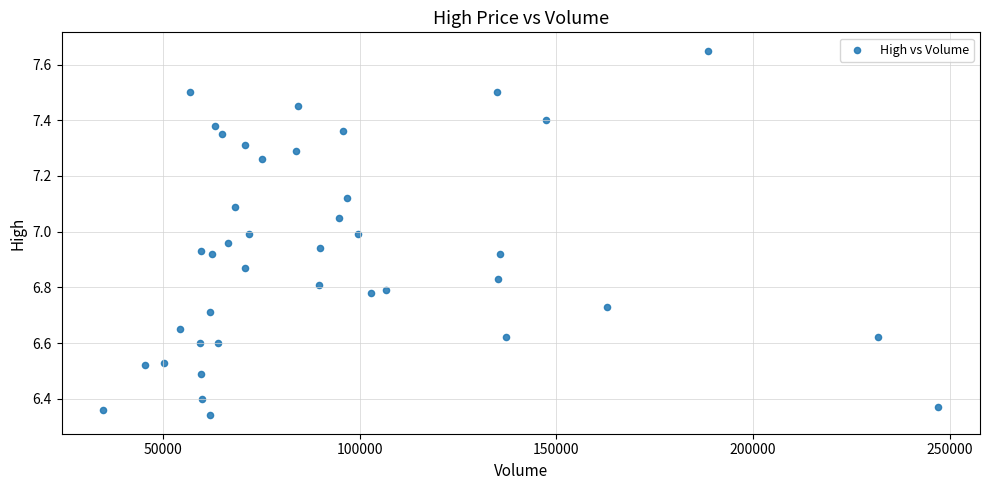

What is the range of Y values (max minus min)?

1.3